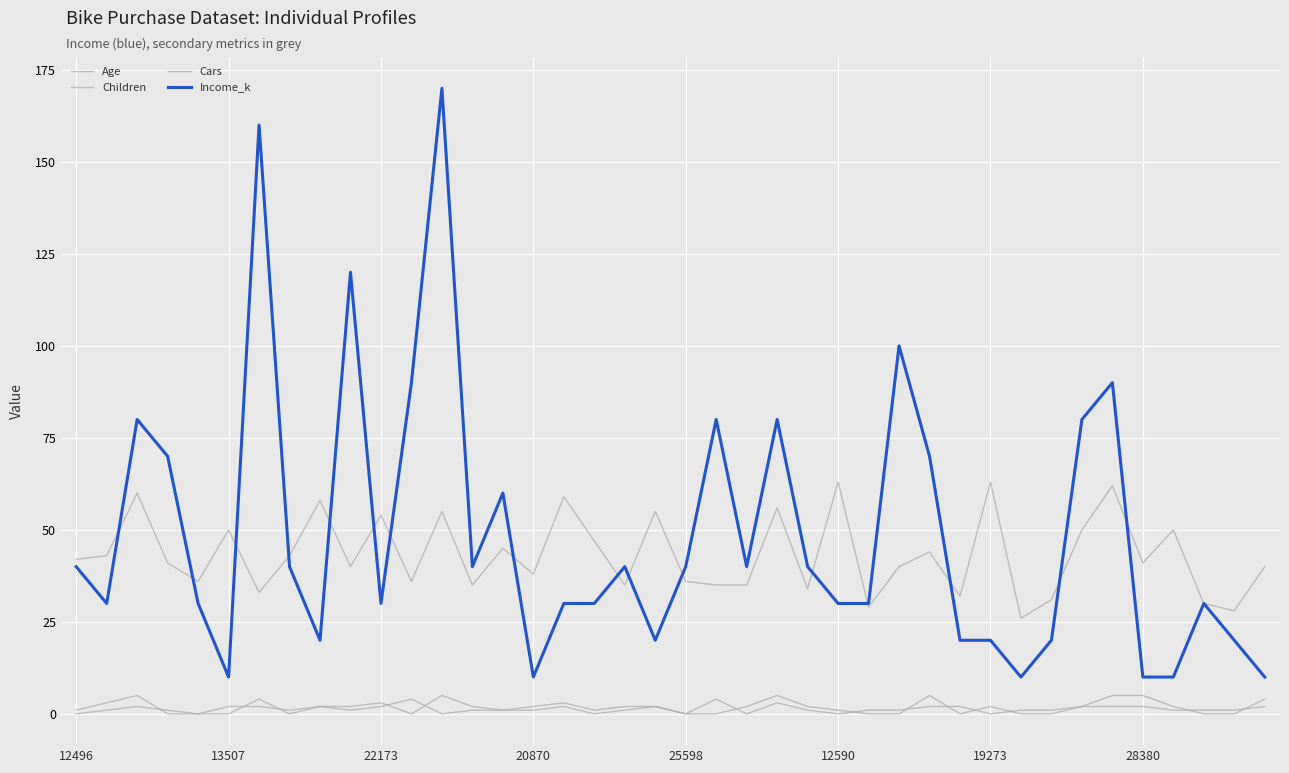

How many lines are shown in the chart?

4